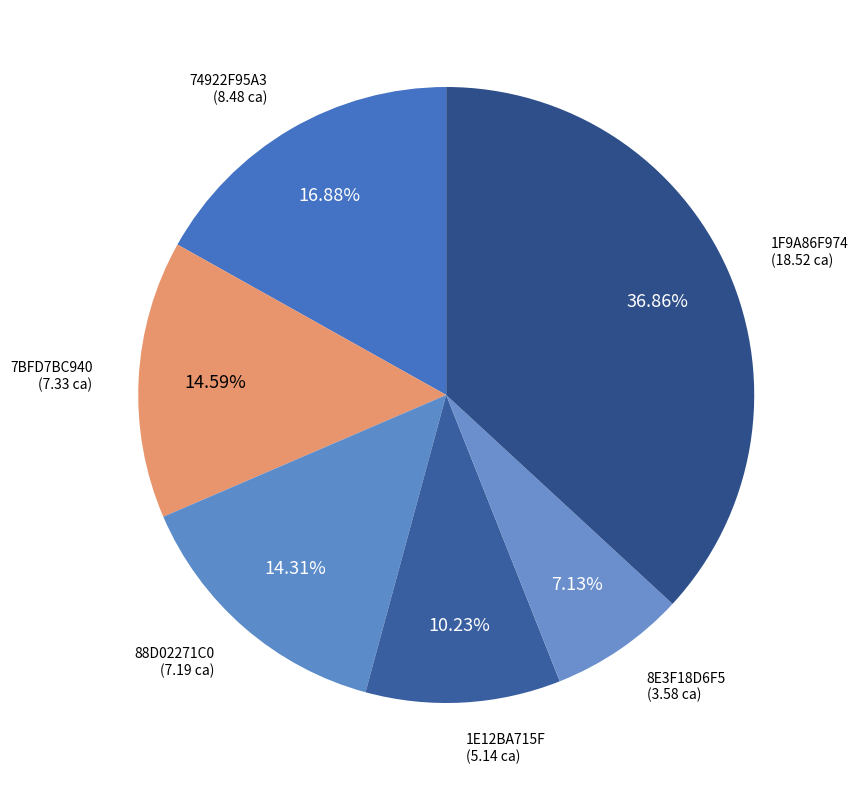

How many segments does this pie chart have?

6